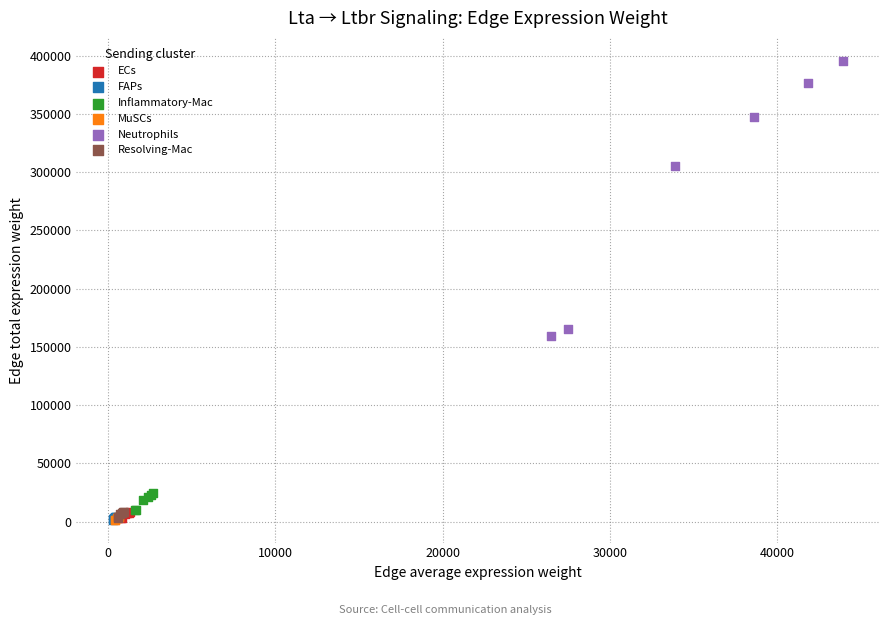

Which series contains the highest Y value?

Neutrophils